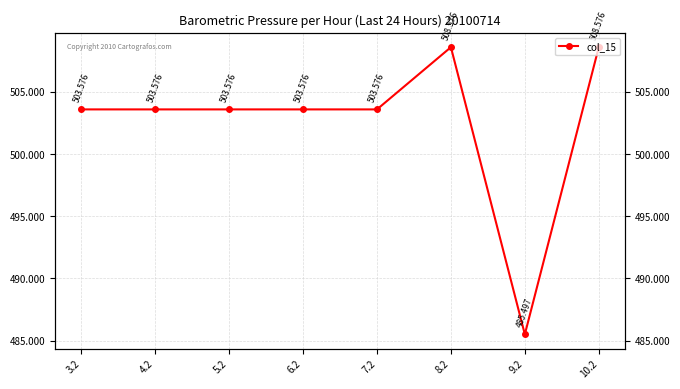

Does the chart have visible grid lines?

Yes